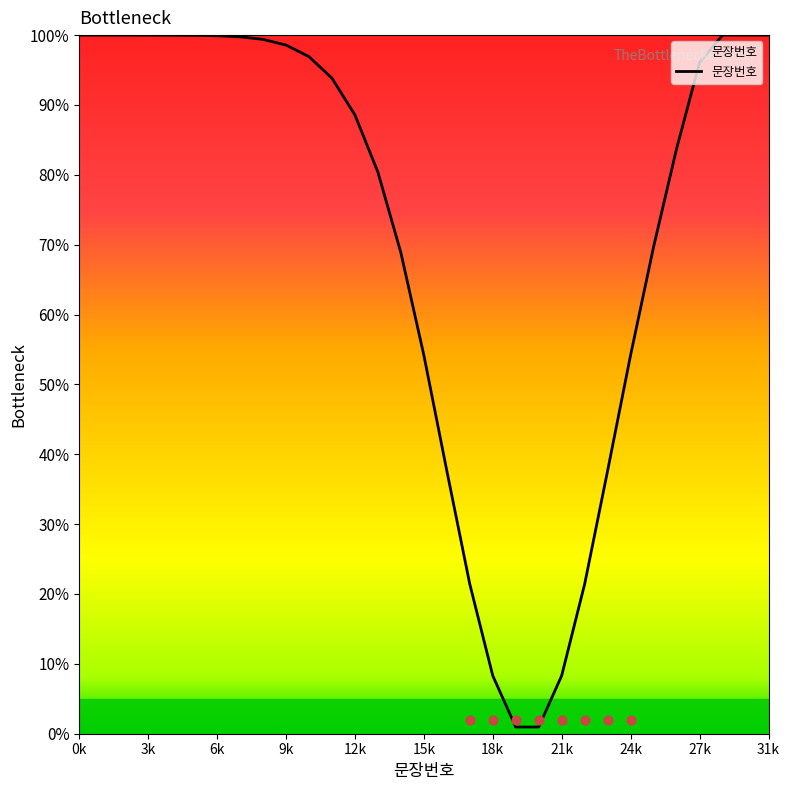

The value of 문장번호 at 15k is 54.2. True or false?

True